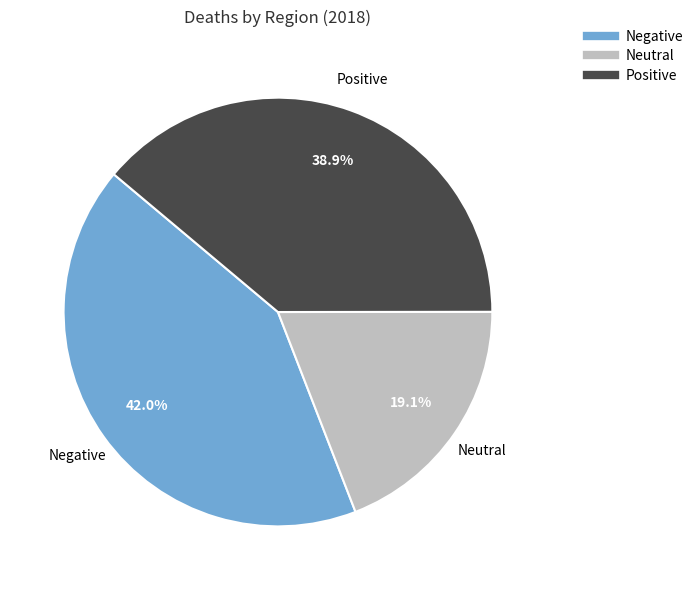

Does any single category account for the majority?

No